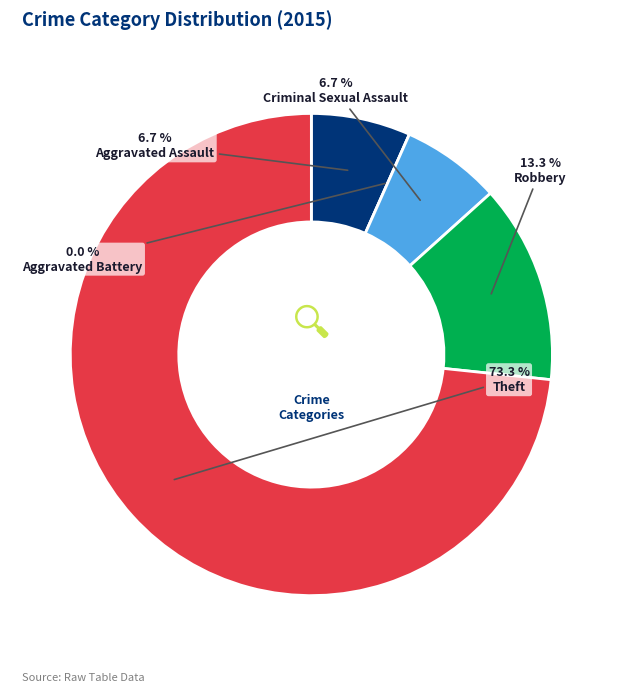

To the nearest percent, what is the average slice percentage?

20%